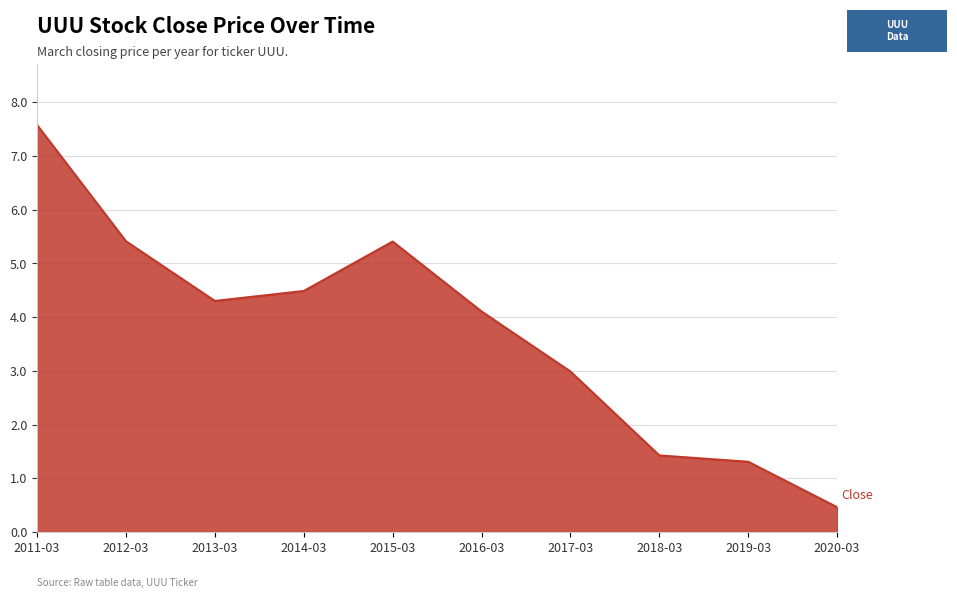

What position from the right is 2016-03?

5